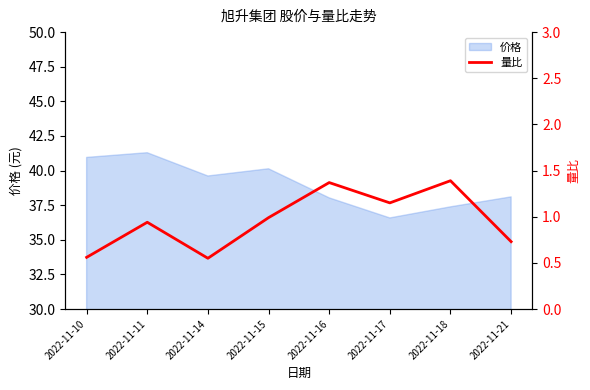

Reading right to left, list all the values displayed in this chart.

0.7	1.4	1.1	1.4	1.0	0.6	0.9	0.6